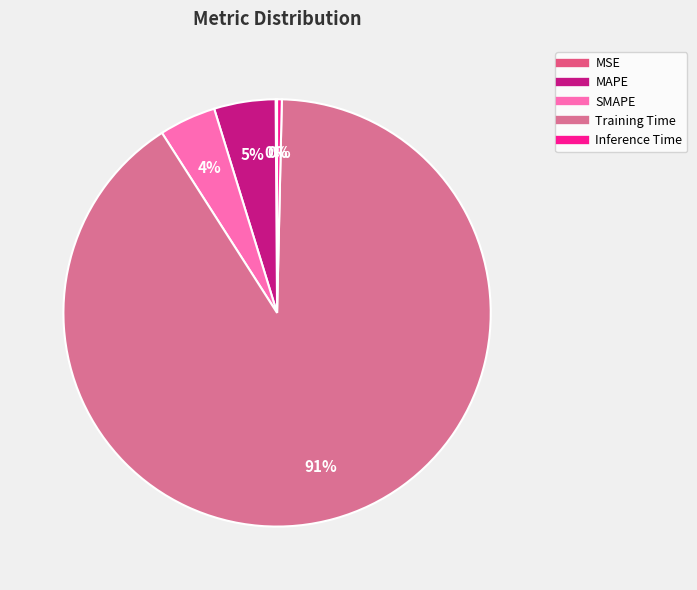

What percentage is the Training Time slice, to the nearest percent?

91%